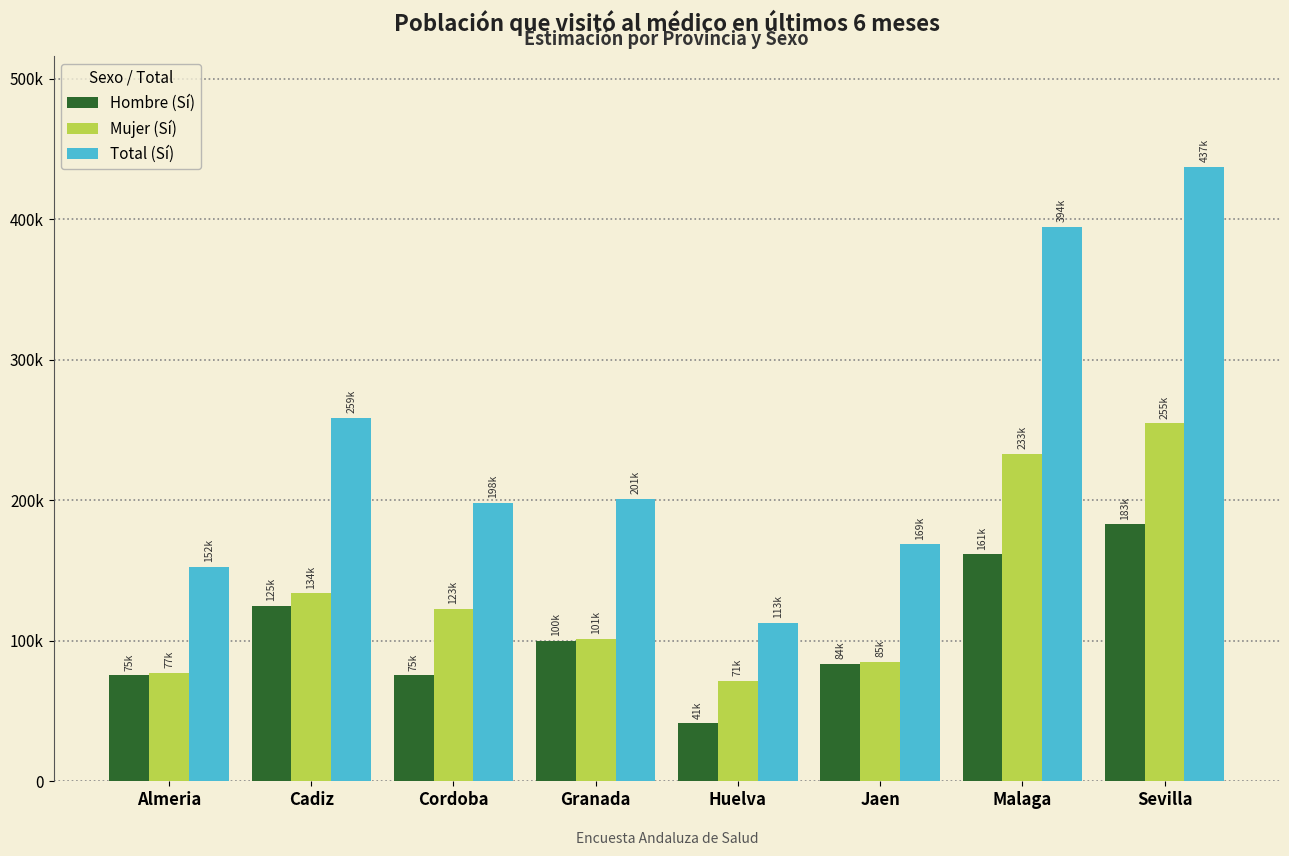

What are all the series names shown in the legend?

Hombre (Sí), Mujer (Sí), Total (Sí)